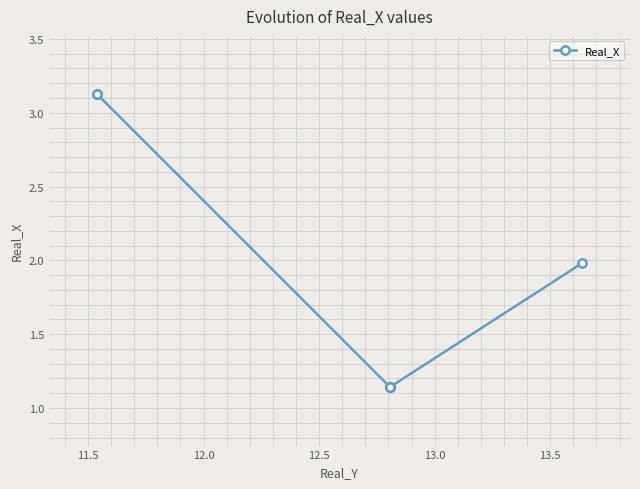

What is the sum of all values?

11.7